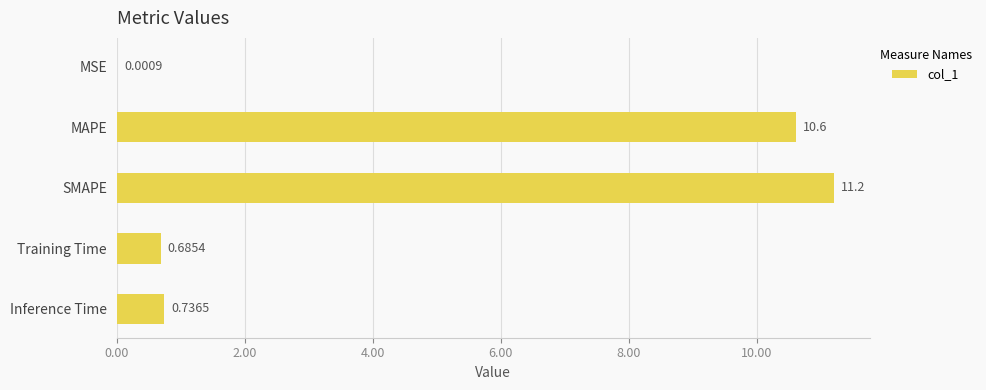

Count the number of data series in this chart.

1